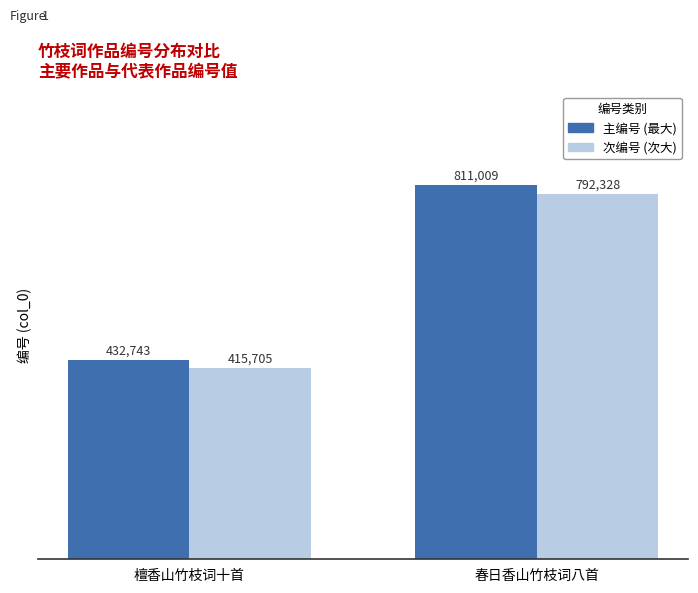

At which category is the sum across all series the highest?

春日香山竹枝词八首